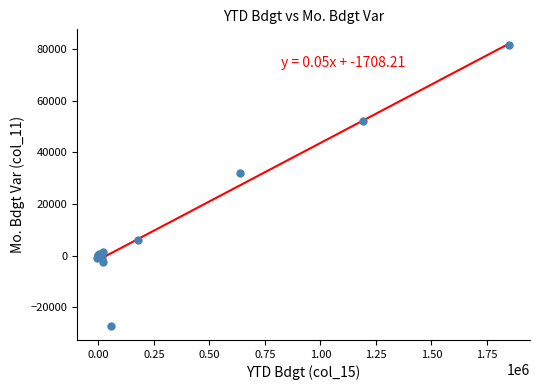

What Y value in the scatter plot is closest to 27178?

32068.3